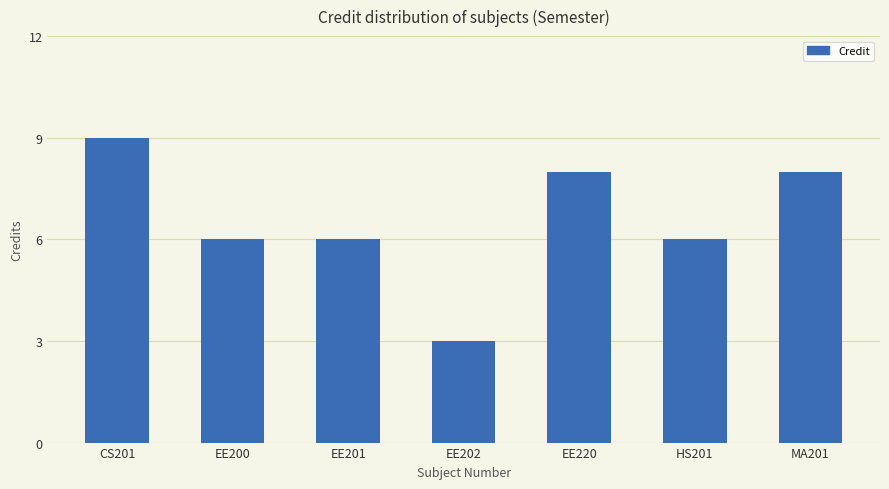

At which category does the chart reach its peak across all series?

CS201